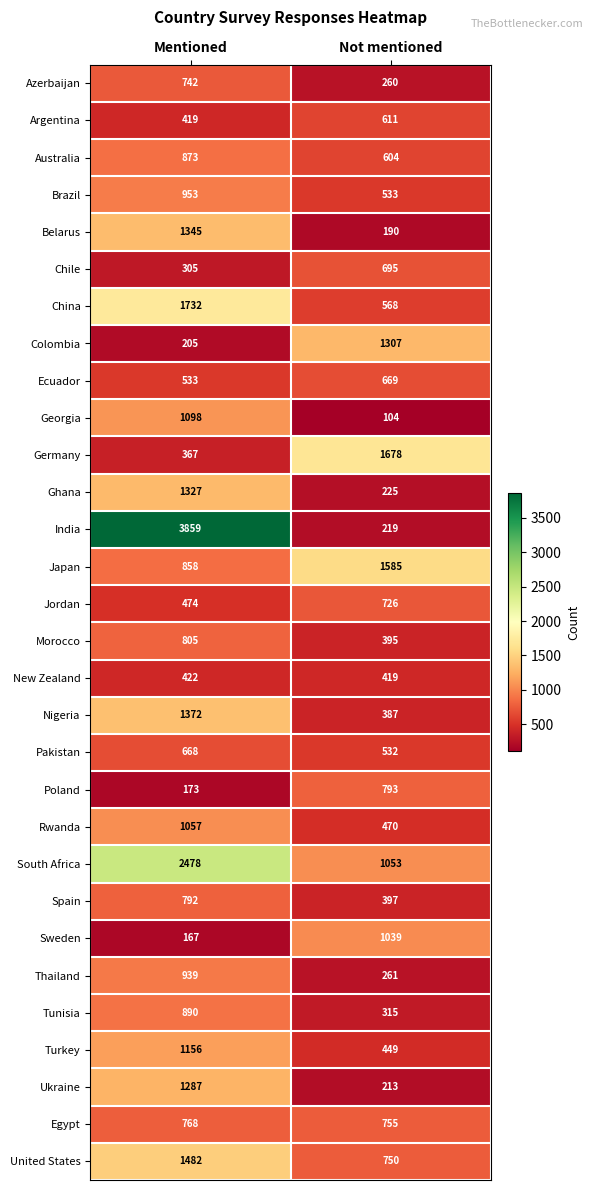

The Rwanda series shows 540 at Mentioned. True or false?

False